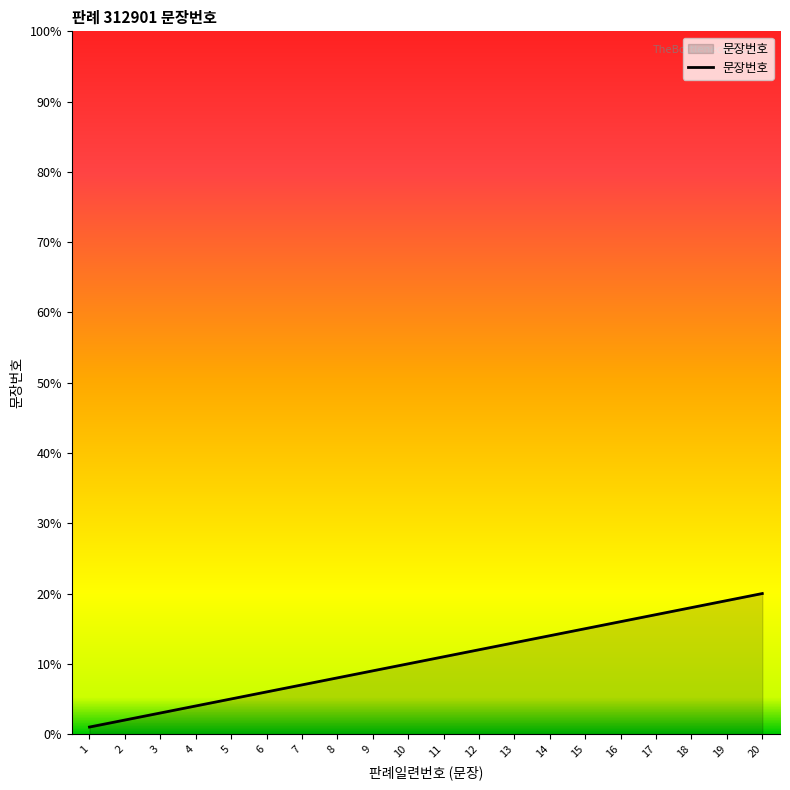

At which label is the value closest to 10?

10